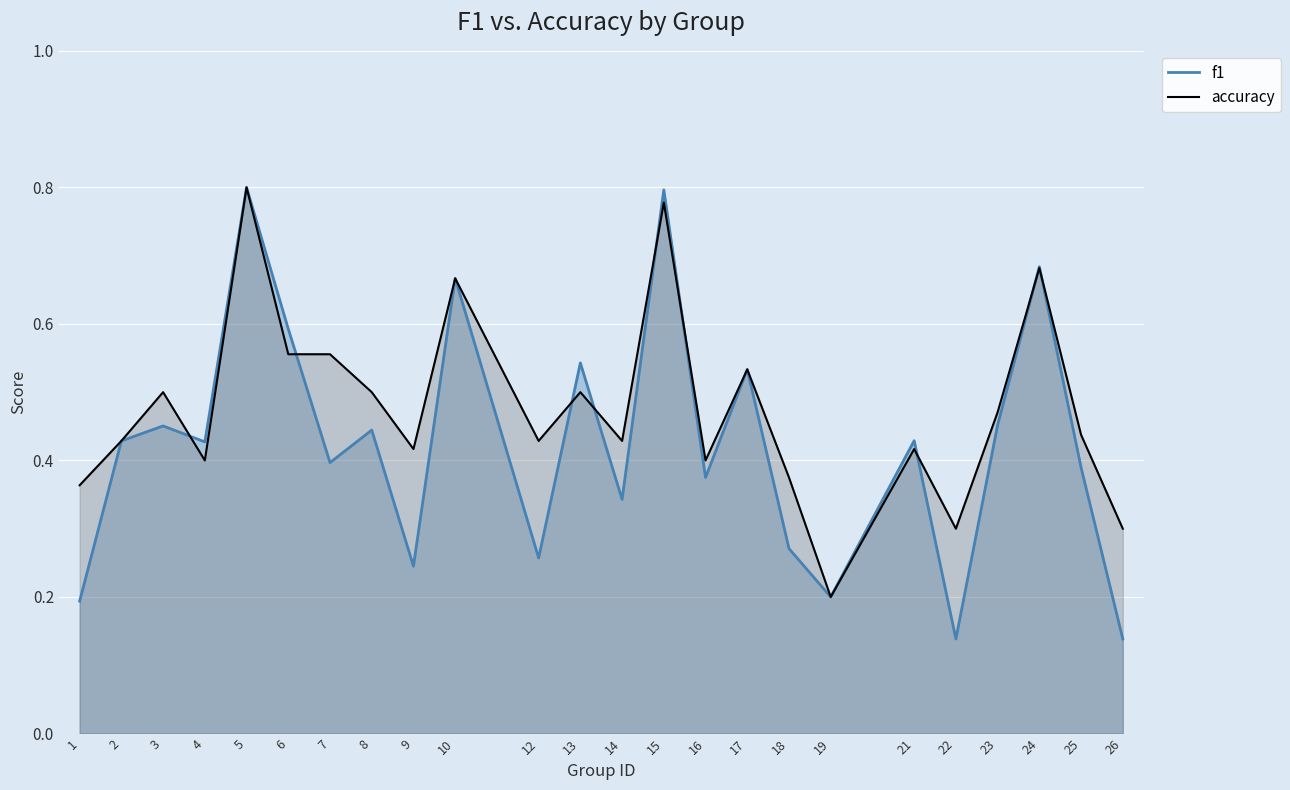

Which series changed the most between 4 and 21?

accuracy